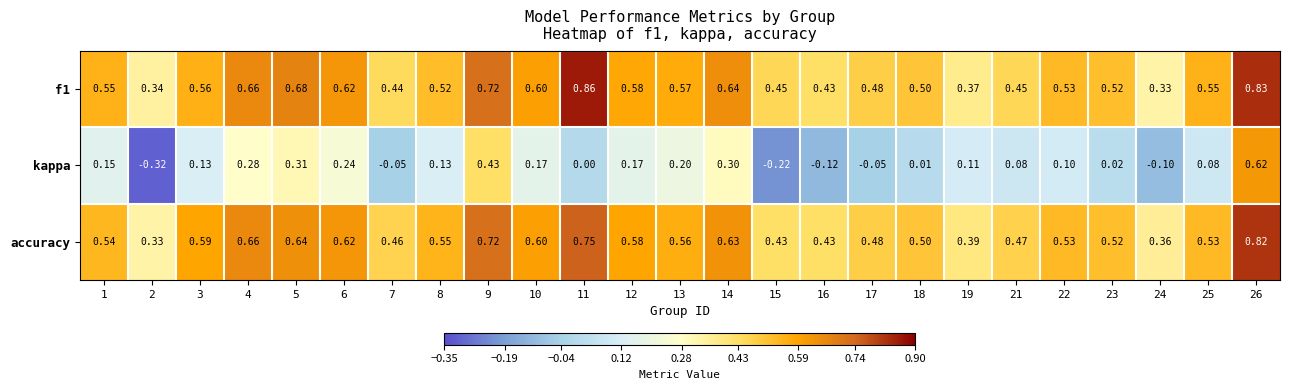

Is the value of f1 at 17 greater than the value of accuracy at 10?

No